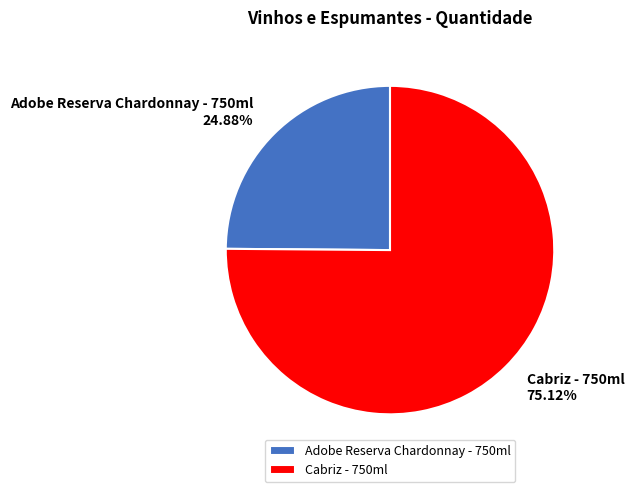

What percentage is the Adobe Reserva Chardonnay - 750ml slice, to the nearest percent?

25%